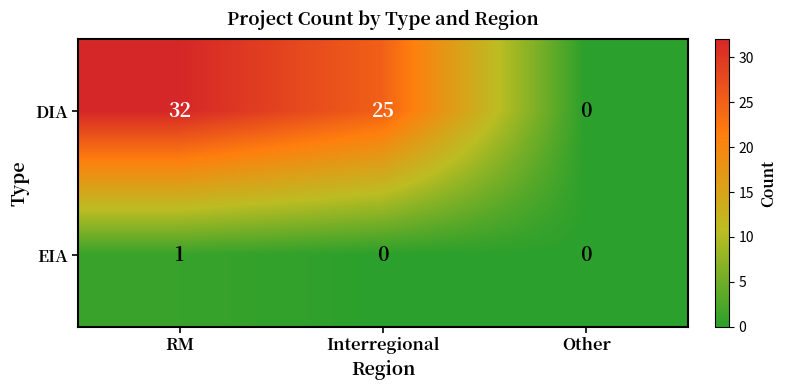

Between RM and Interregional, which series saw the biggest shift?

DIA